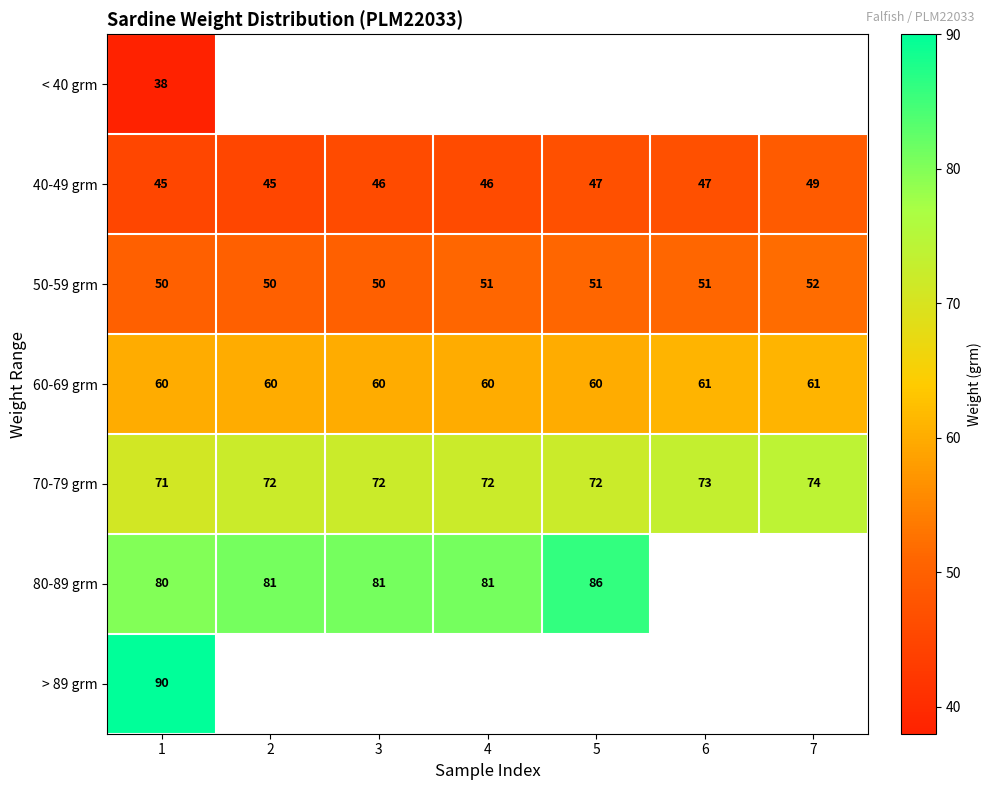

Is it true that 80-89 grm equals 35 at 1?

False